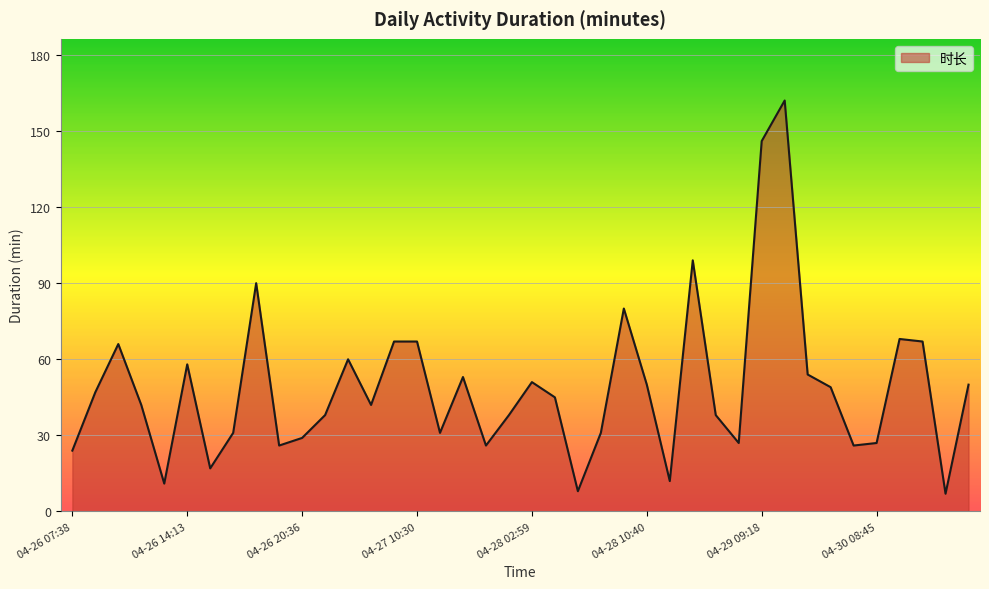

What is the maximum value shown in the chart?

162